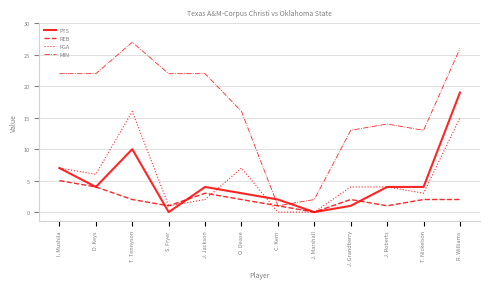

Where do PTS and MIN first cross each other?

O. Dease and C. Kern